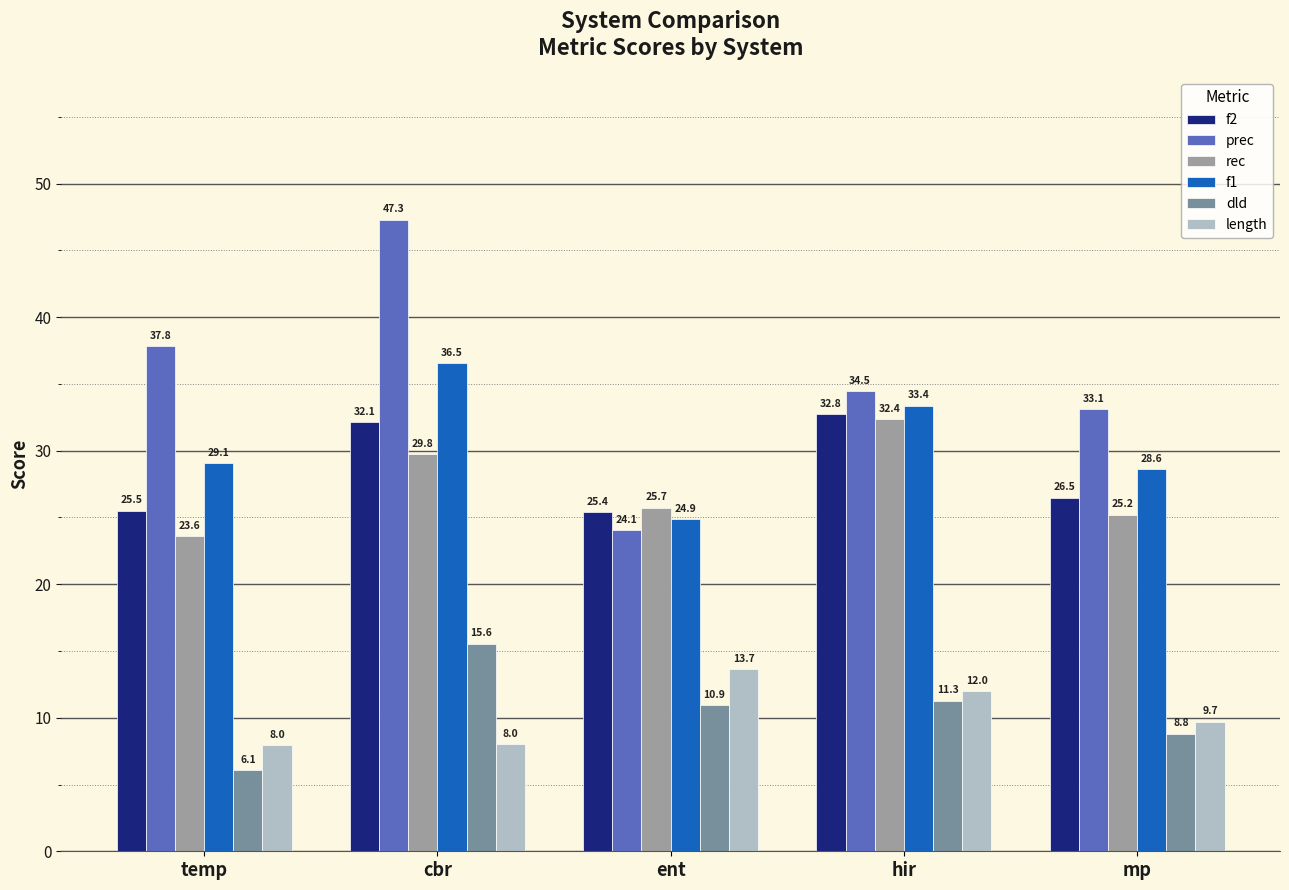

How many groups of bars are there?

5